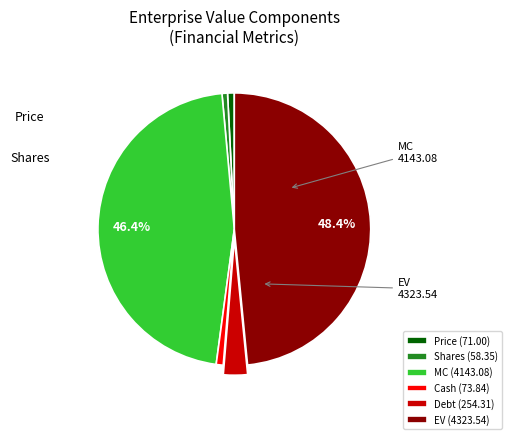

Does any single category account for the majority?

No